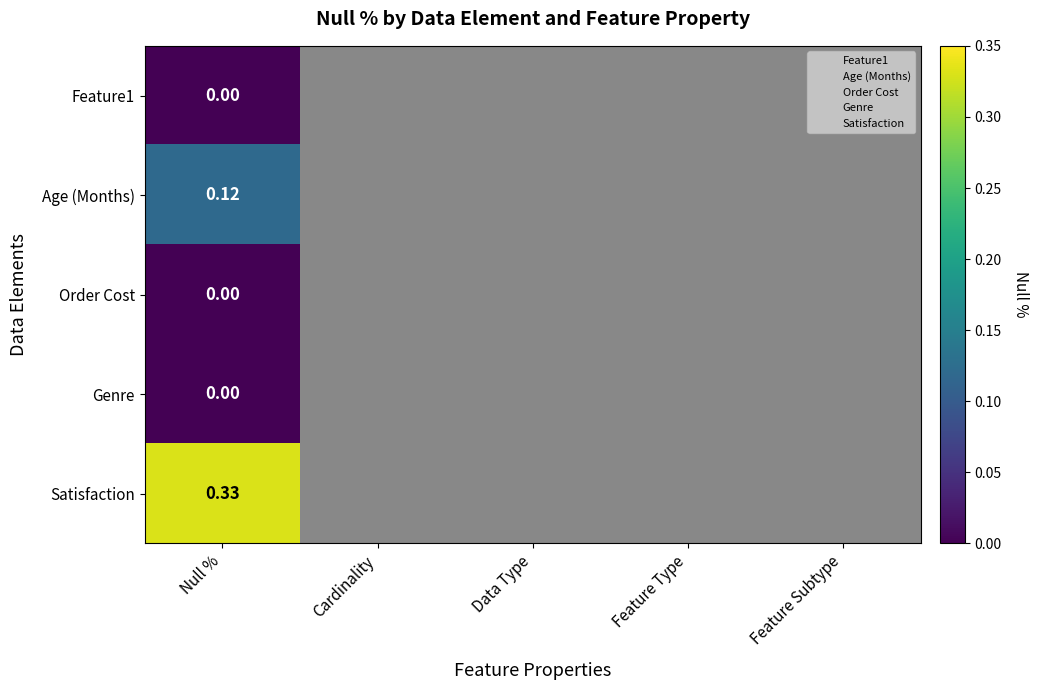

Where is Genre nearest to the value 0?

Null %